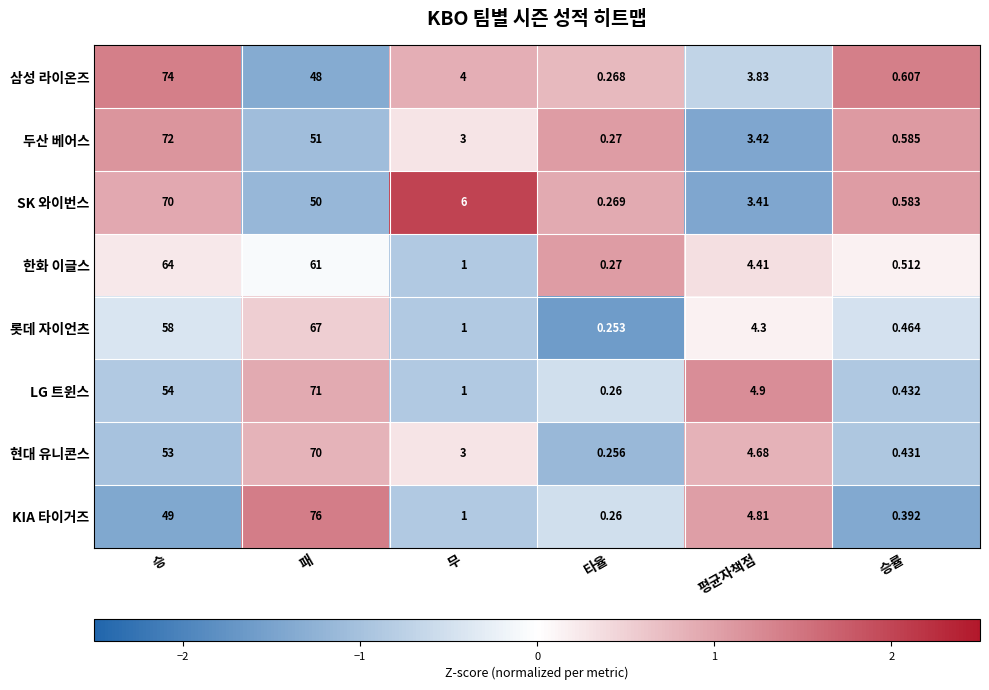

Rank the categories by 롯데 자이언츠 value from highest to lowest.

패, 승, 평균자책점, 무, 승률, 타율